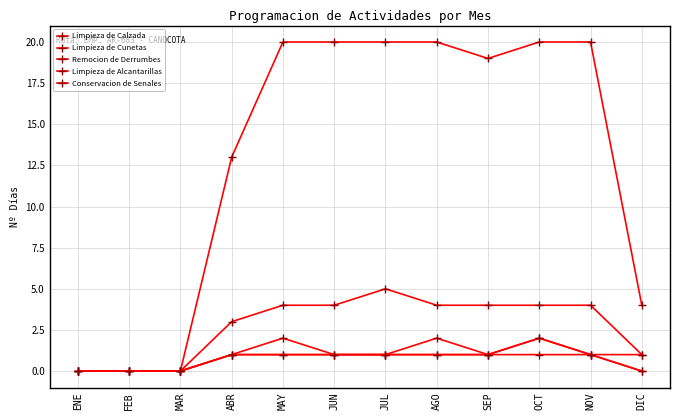

Which has a higher value, FEB or JUN?

JUN